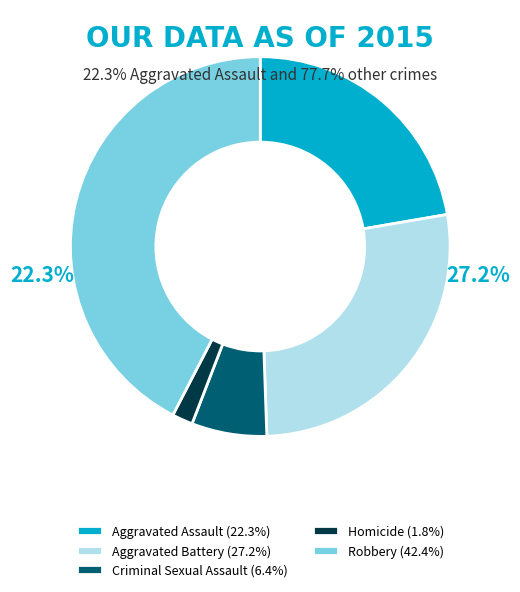

Is Criminal Sexual Assault the majority of the pie?

No